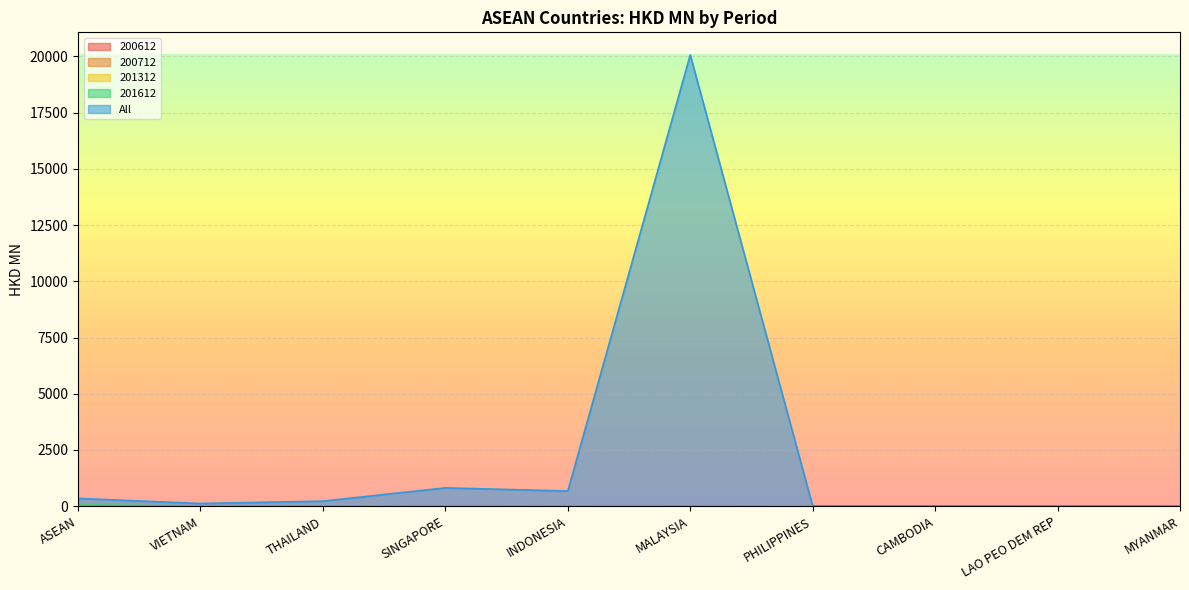

Rank the series at SINGAPORE from highest to lowest value.

All, 200712, 200612